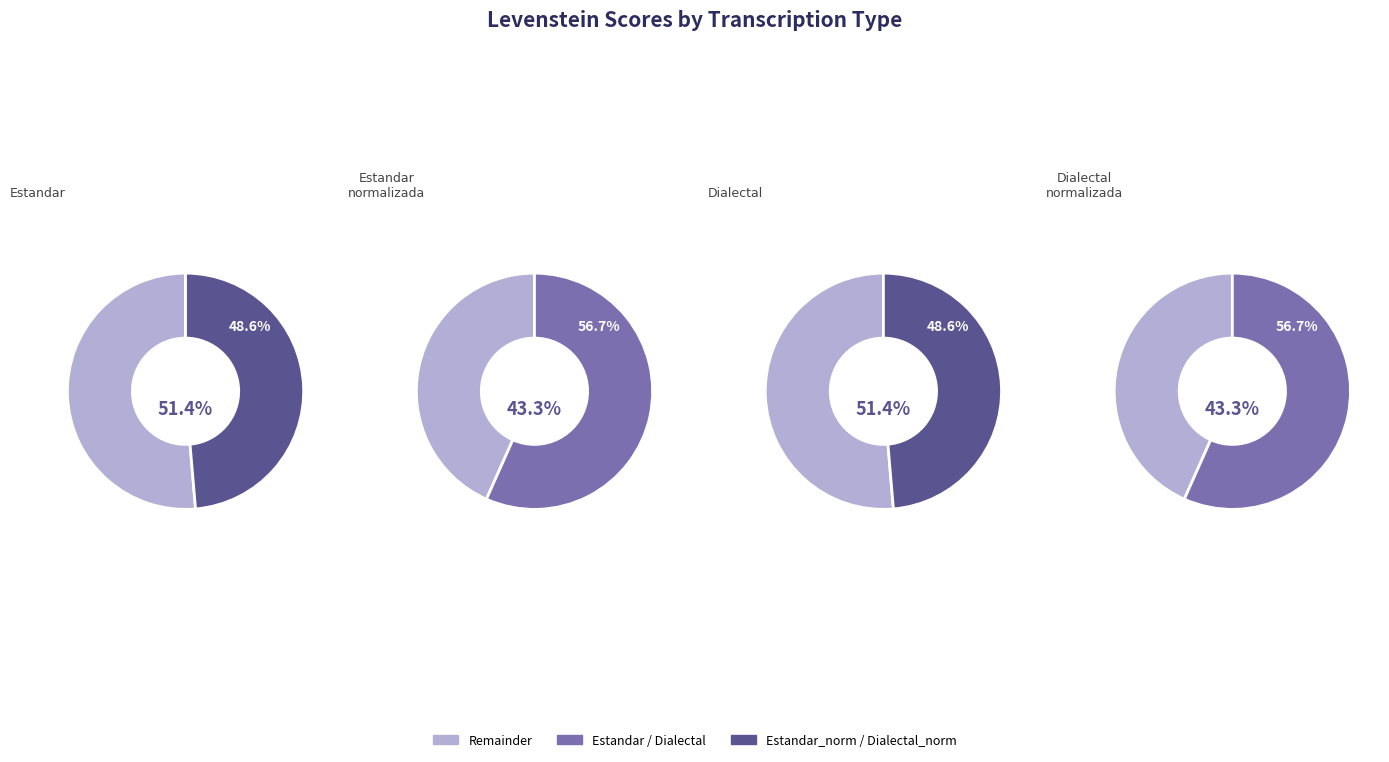

How many segments does this pie chart have?

4